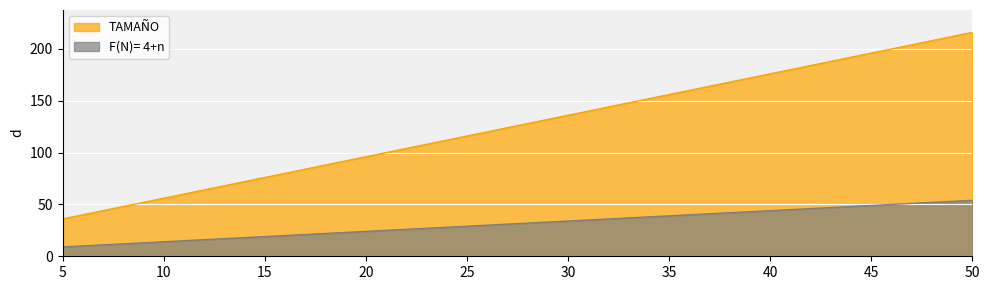

Count the TAMAÑO values in the range 76 to 176.

6